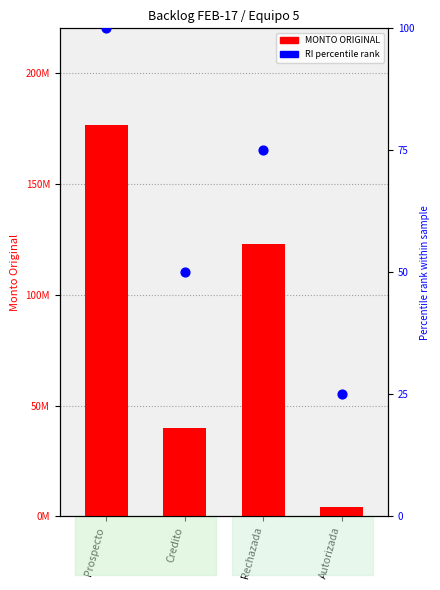

Which series has the largest total across all categories?

MONTO ORIGINAL